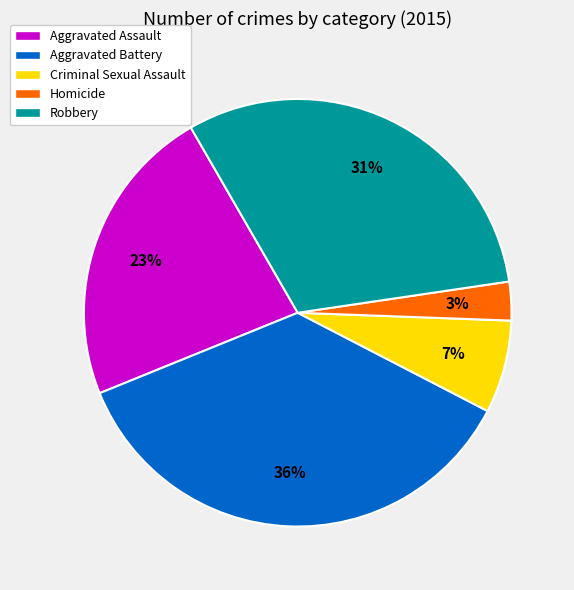

Which category has the smallest portion of the pie?

Homicide